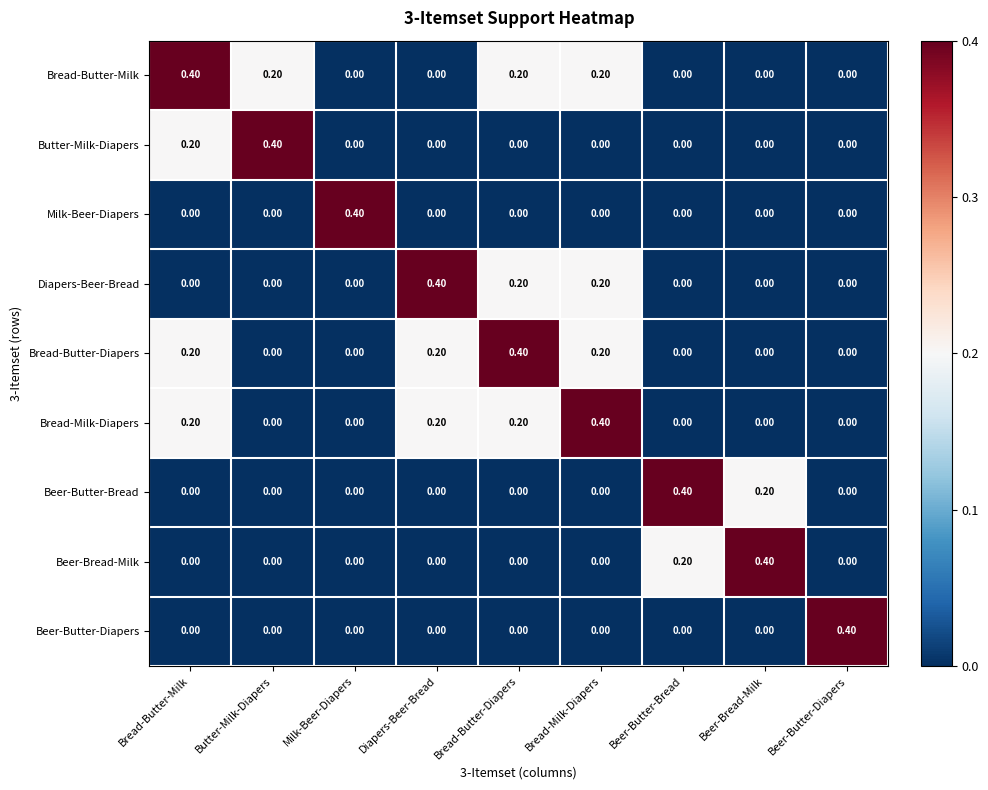

What is the total value across all series at Beer-Butter-Diapers?

0.4